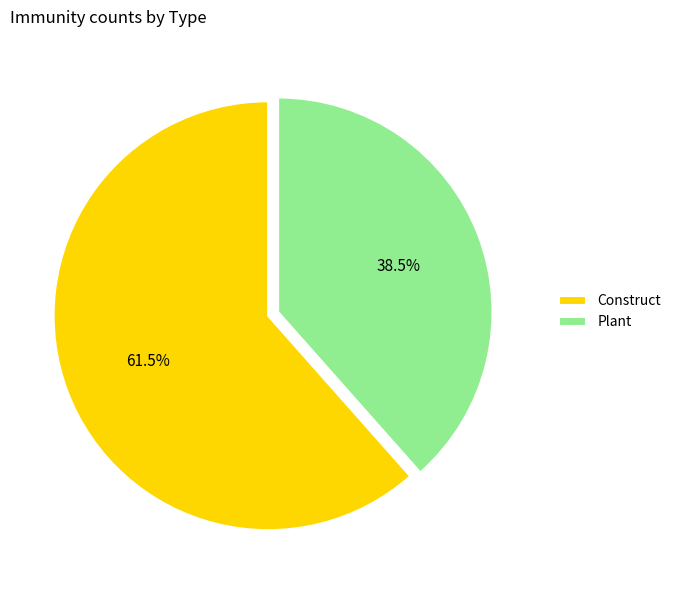

Approximately how many times larger is the value at Construct compared to Plant?

1.6